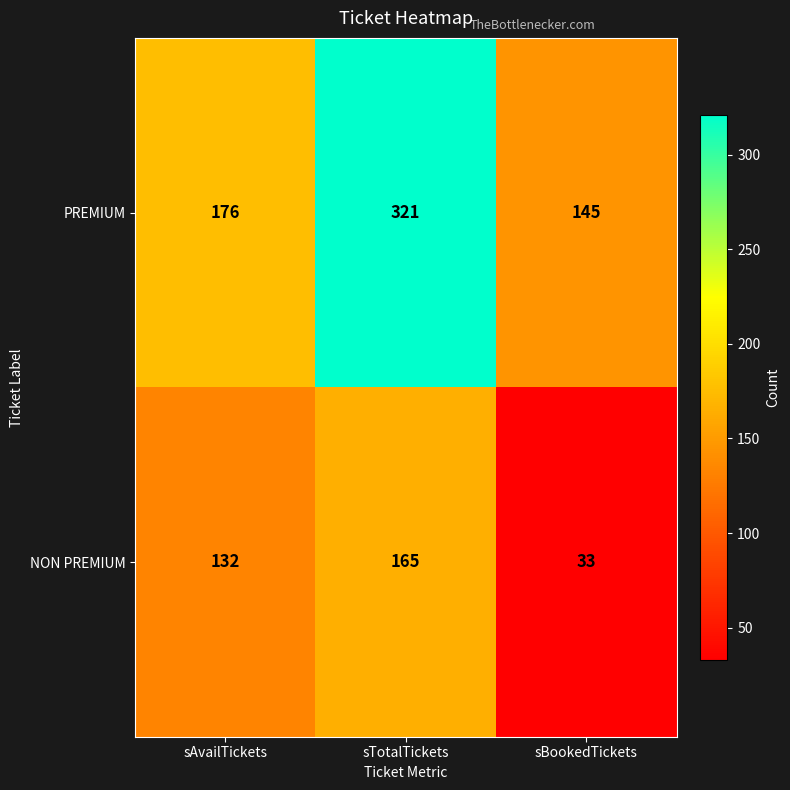

What is the sum of all NON PREMIUM values?

330